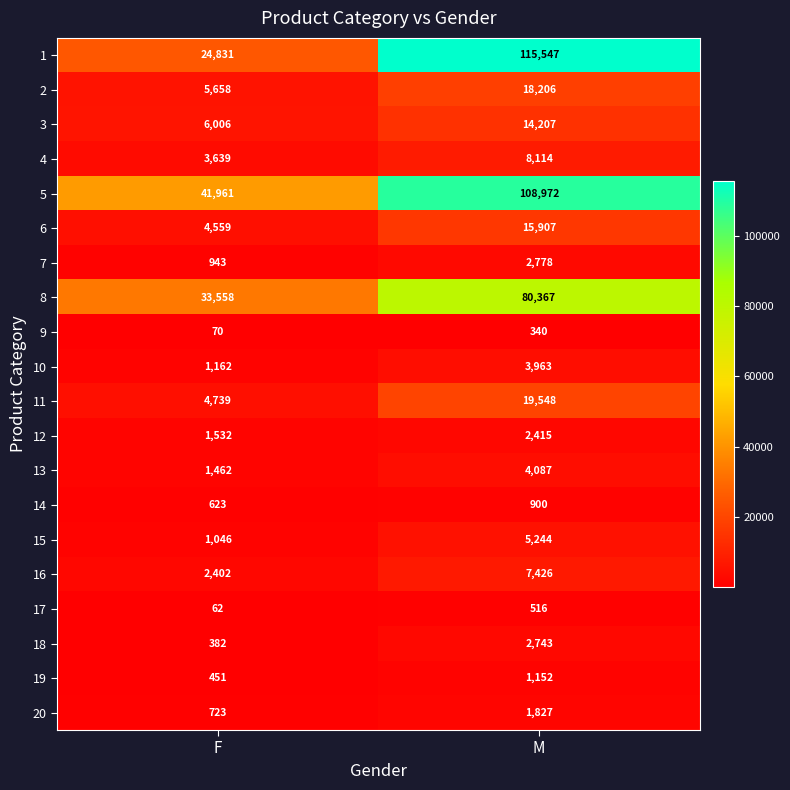

Read the 7 value at M, to the nearest 10.

2780